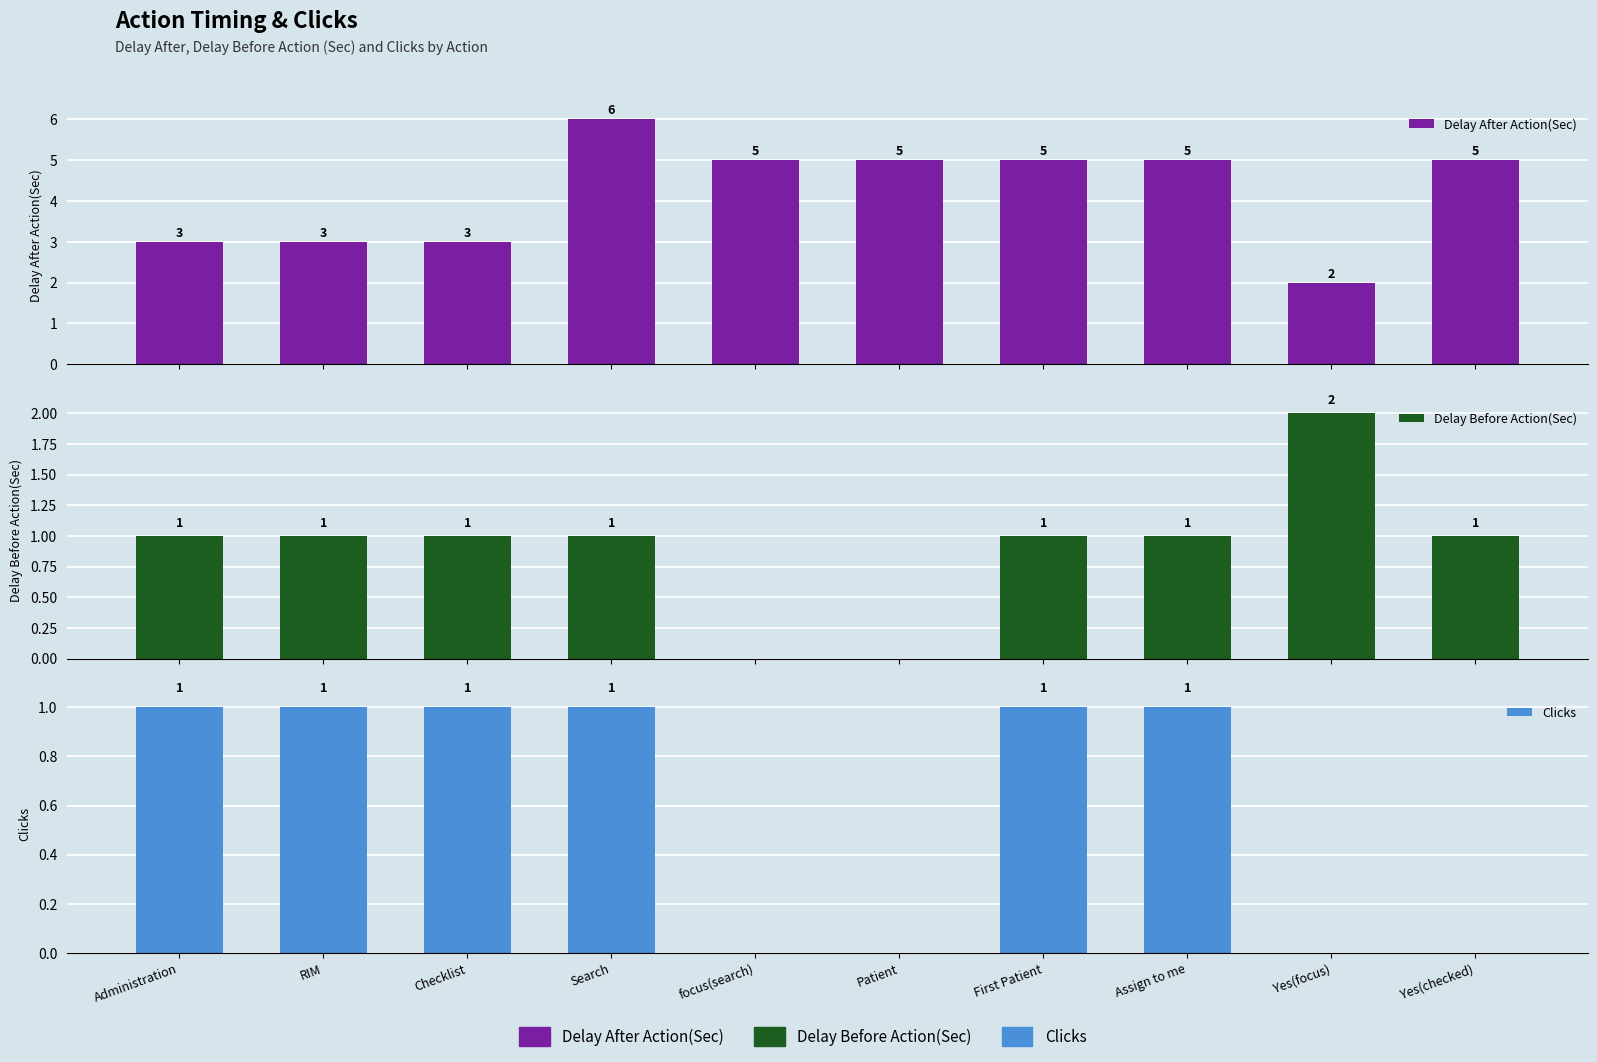

True or false: Clicks has a value of 1 at Administration.

True